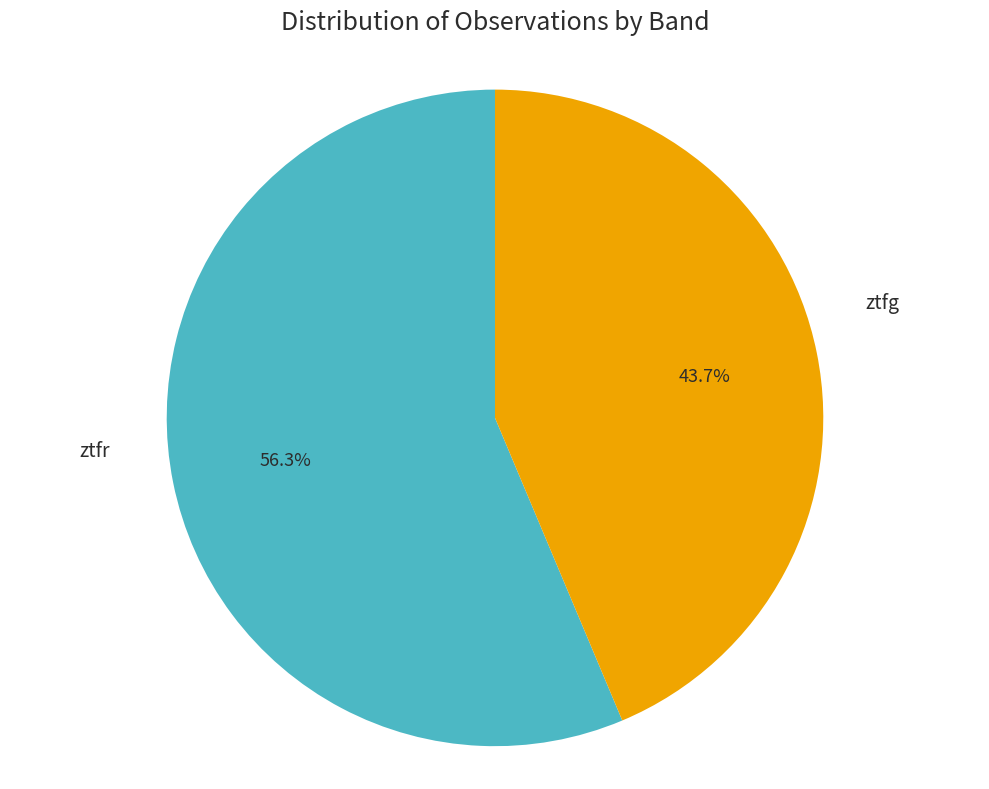

Count the number of slices in the pie.

2